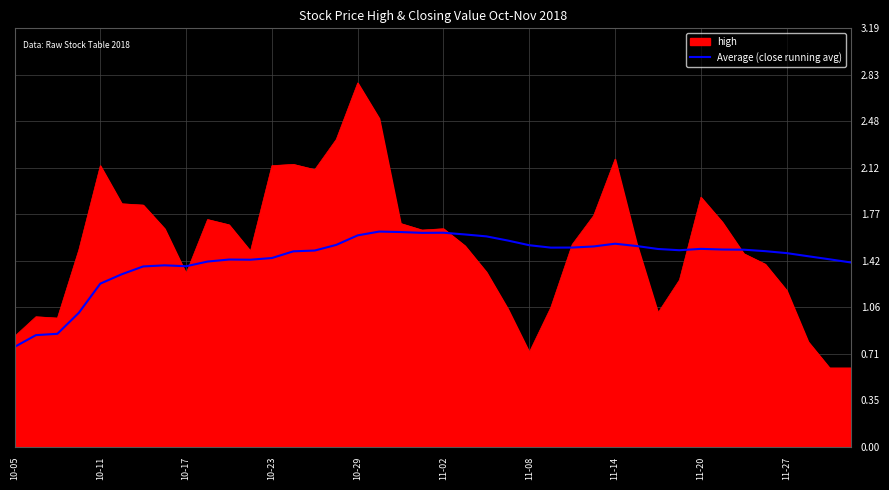

Which series has the widest spread of values?

high